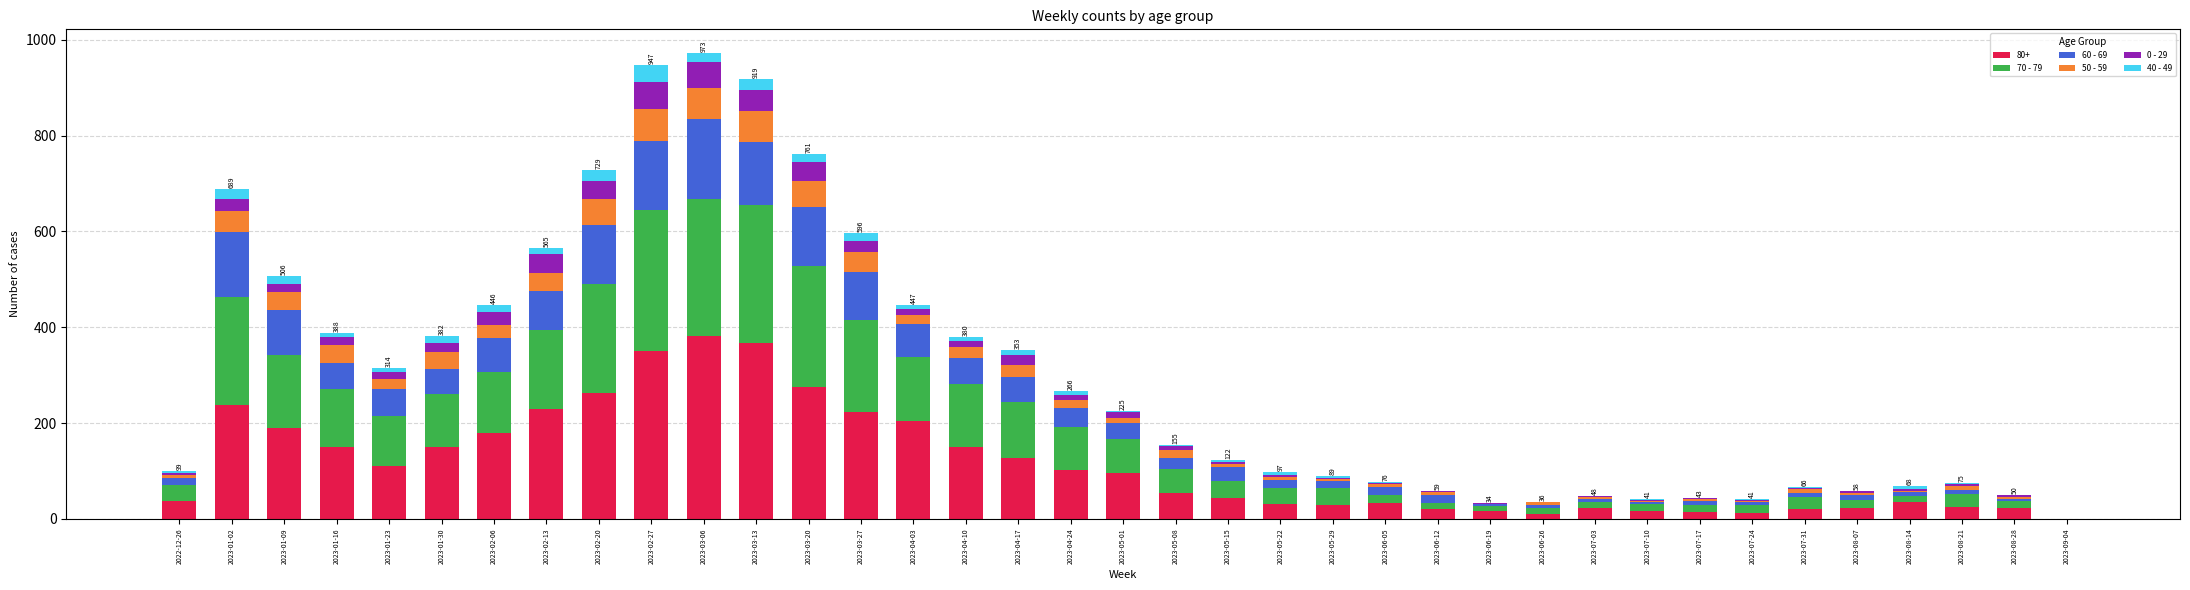

True or false: 40 - 49 has a value of 4 at 2022-12-26.

True